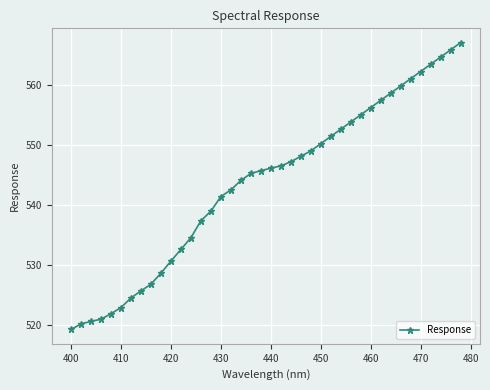

How many data points are above 546?

20